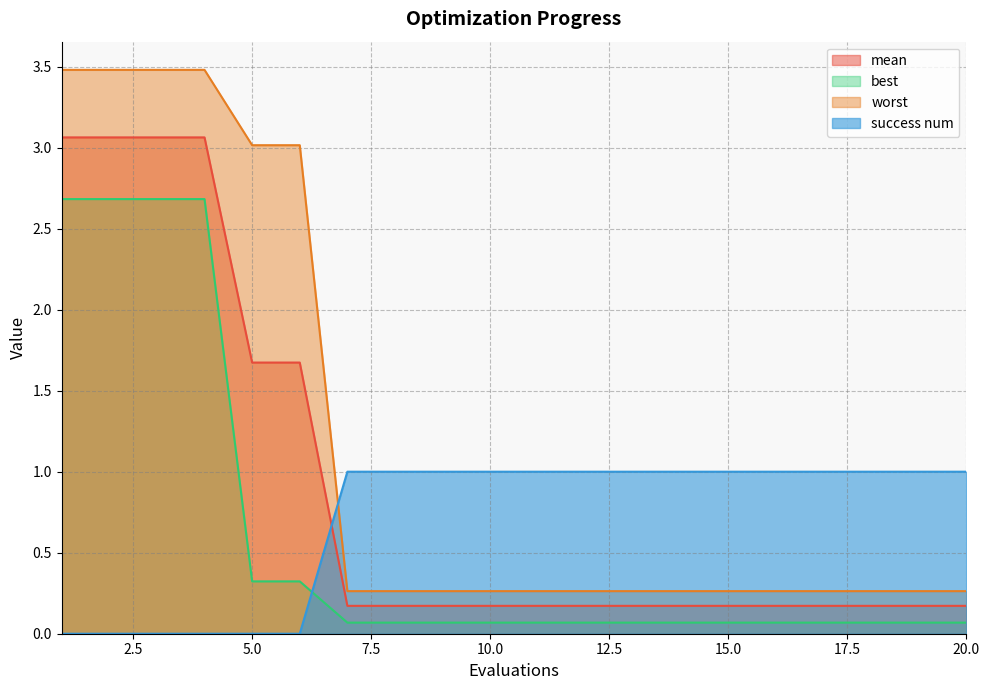

True or false: worst and best cross at least once.

False